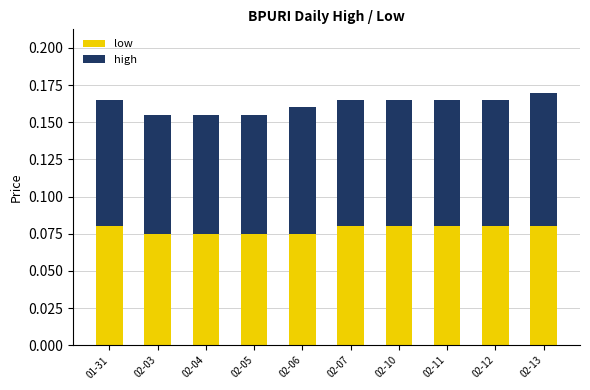

Count the low values in the range 0 to 1.

10